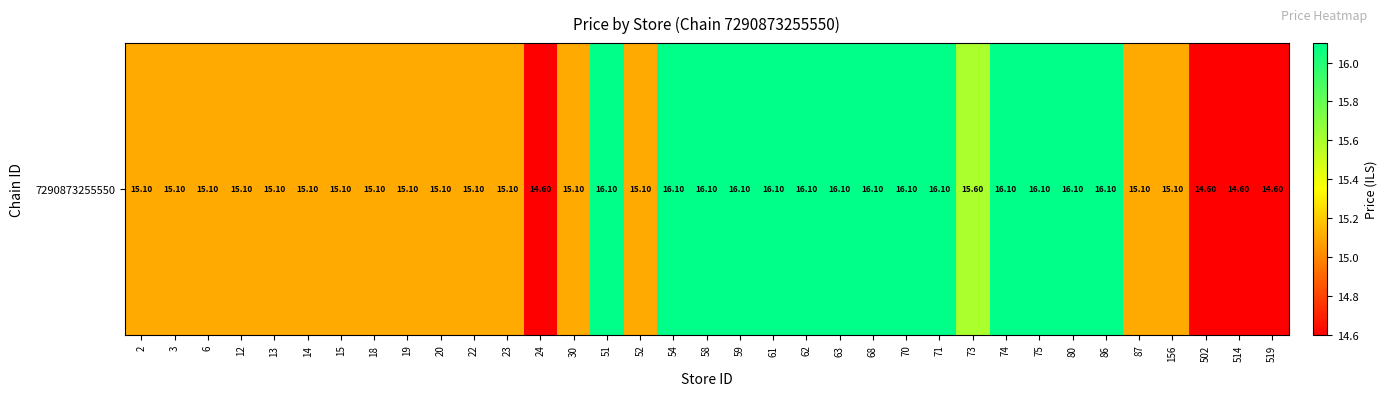

What is the average value?

15.5